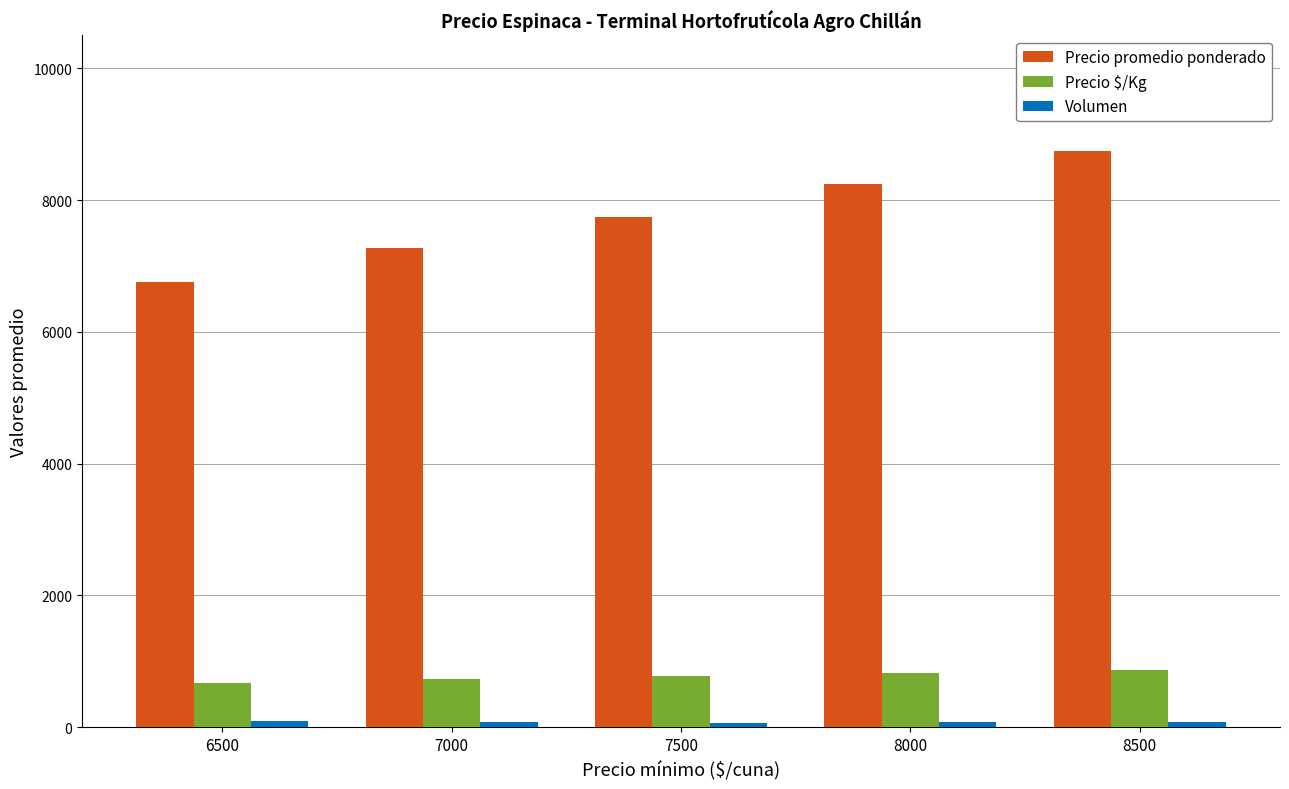

The Precio $/Kg series shows 675.0 at 6500. True or false?

True